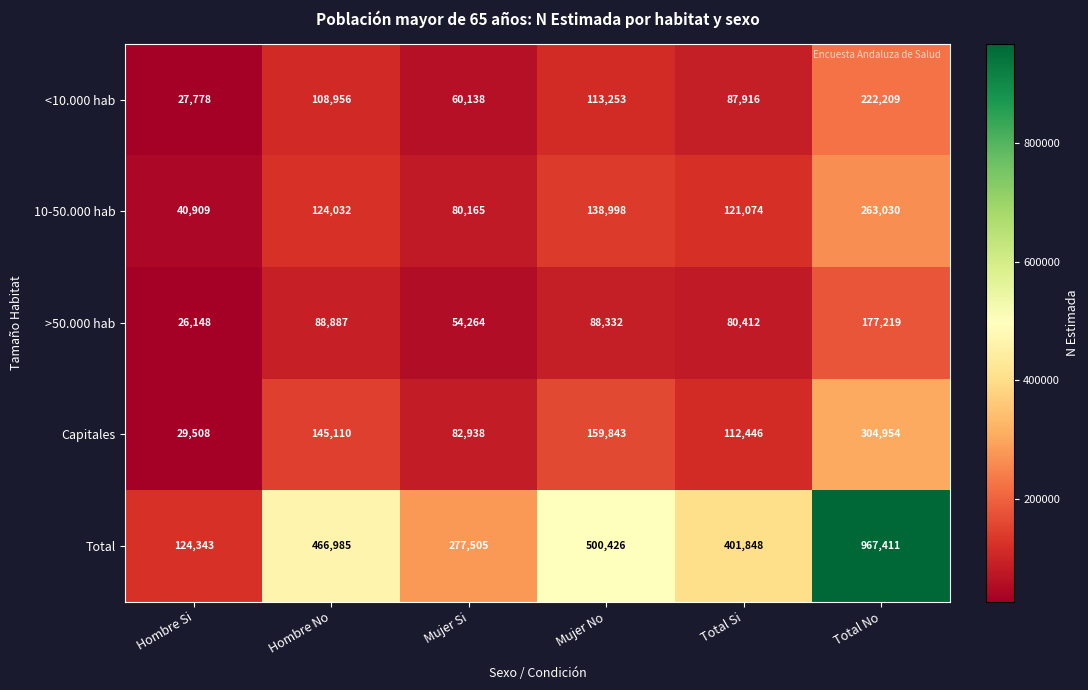

Reading left to right, transcribe all the data shown in this chart.

<10.000 hab: 27778	108956	60138	113253	87916	222209
10-50.000 hab: 40909	124032	80165	138998	121074	263030
>50.000 hab: 26148	88887	54264	88332	80412	177219
Capitales: 29508	145110	82938	159843	112446	304954
Total: 124343	466985	277505	500426	401848	967411